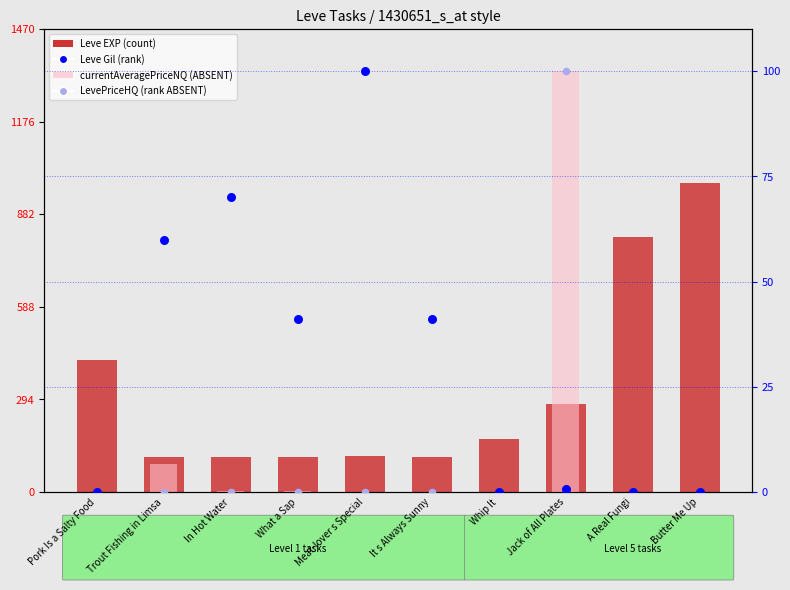

What is the total value across all series at Butter Me Up?

980.1